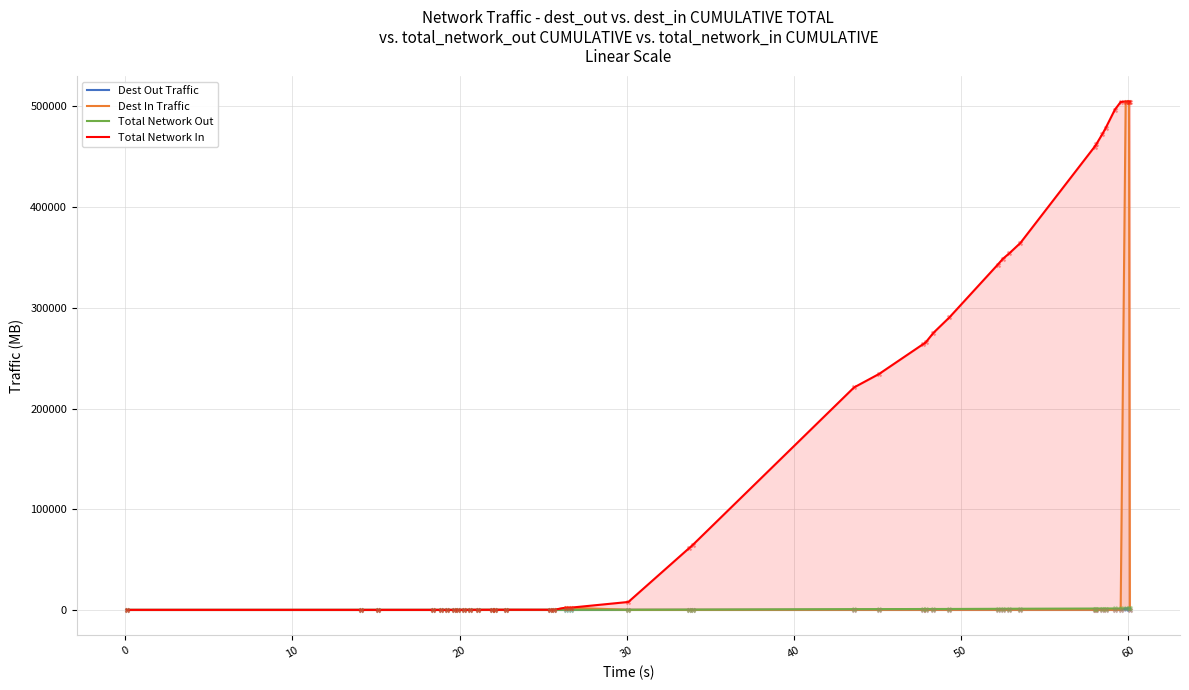

Which series has the widest spread of Y values?

Total Network In